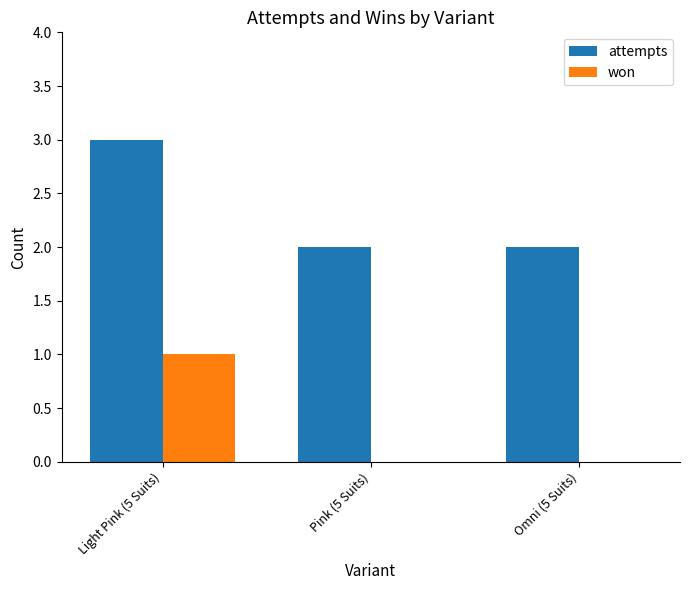

The value of attempts at Omni (5 Suits) is 2. True or false?

True